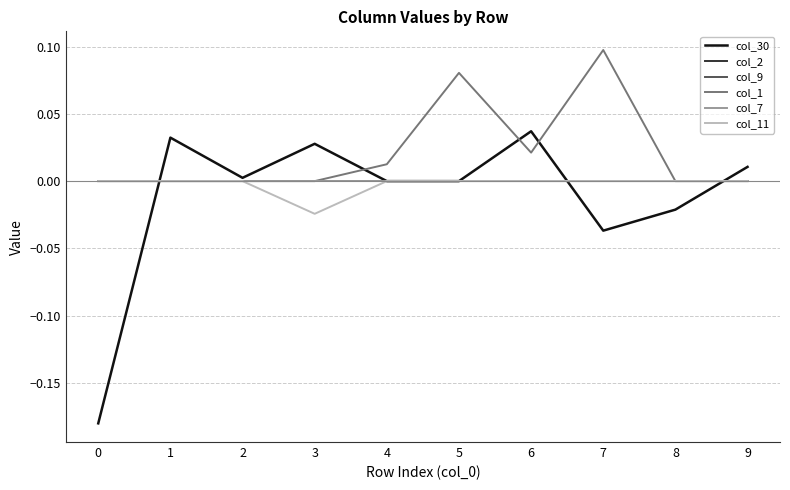

Reading right to left, extract all data points from this chart.

col_30: 9=0.0	8=-0.0	7=-0.0	6=0.0	5=0.0	4=0.0	3=0.0	2=0.0	1=0.0	0=-0.2
col_2: 9=0.0	8=0.0	7=0.0	6=0.0	5=0.0	4=0.0	3=0.0	2=0.0	1=0.0	0=0.0
col_9: 9=0.0	8=0.0	7=0.0	6=0.0	5=0.0	4=0.0	3=0.0	2=0.0	1=0.0	0=0.0
col_1: 9=0.0	8=0.0	7=0.1	6=0.0	5=0.1	4=0.0	3=0.0	2=0.0	1=0.0	0=0.0
col_7: 9=0.0	8=0.0	7=0.0	6=0.0	5=0.0	4=0.0	3=0.0	2=0.0	1=0.0	0=0.0
col_11: 9=0.0	8=0.0	7=0.0	6=0.0	5=0.0	4=0.0	3=-0.0	2=0.0	1=0.0	0=0.0